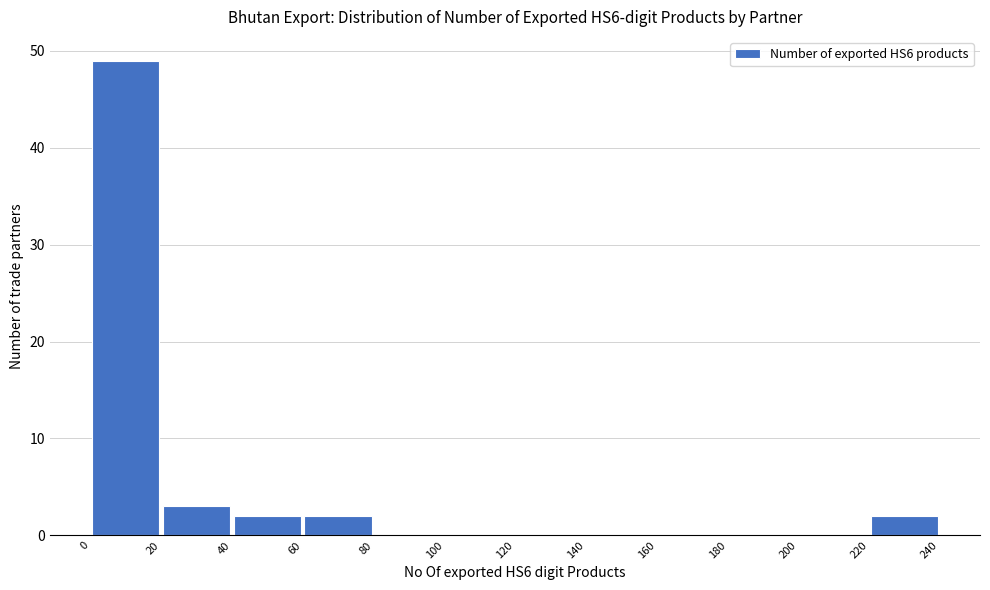

Which range on the x-axis has the tallest bar?

0 to 20